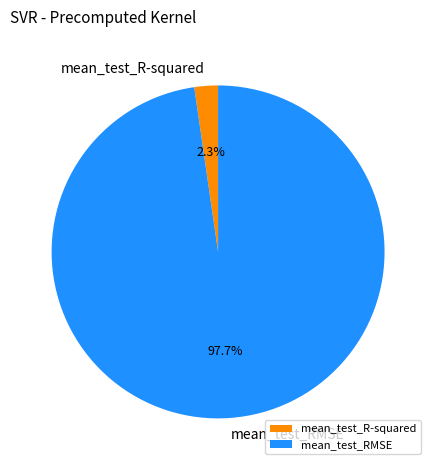

What is the largest slice in the pie chart?

mean_test_RMSE